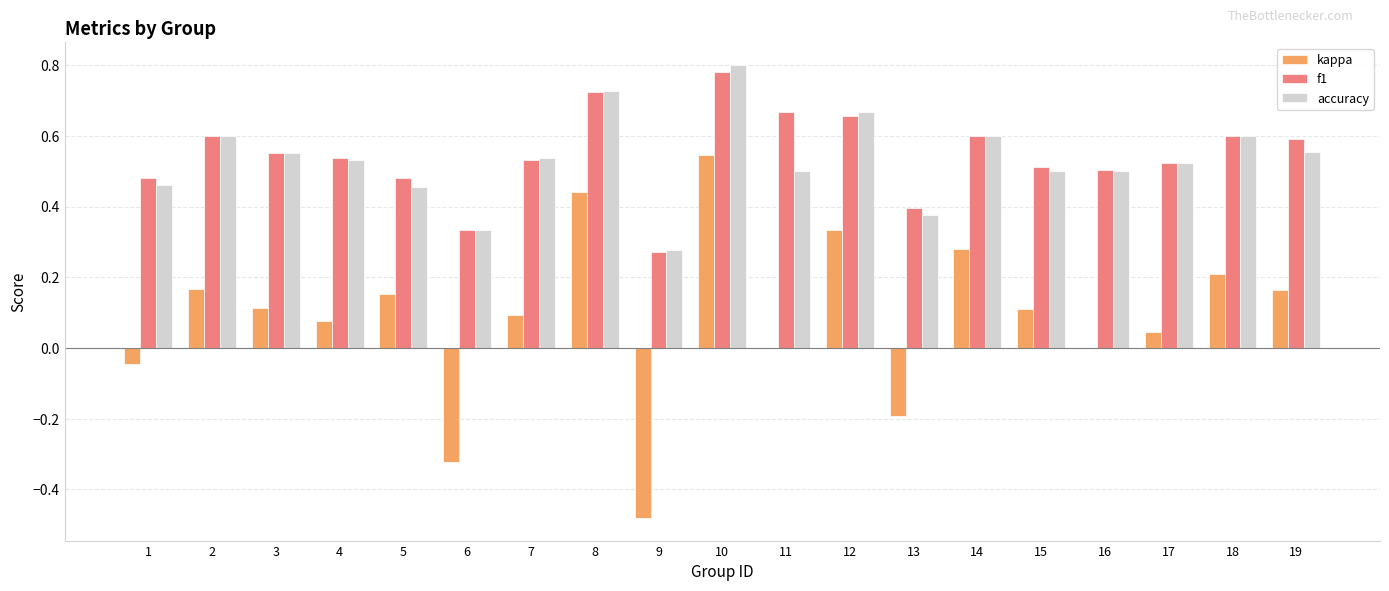

What is the sum of all f1 values?

10.3